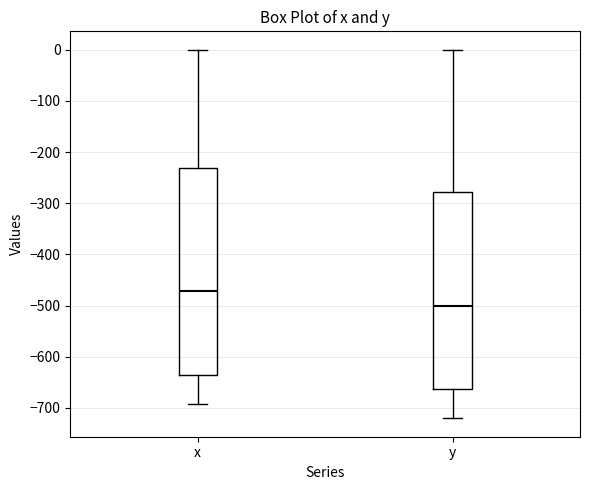

Where is the lower edge of the box for y on the y-axis? The values are not printed on the chart, so give them approximately, as read against the axis.

-660